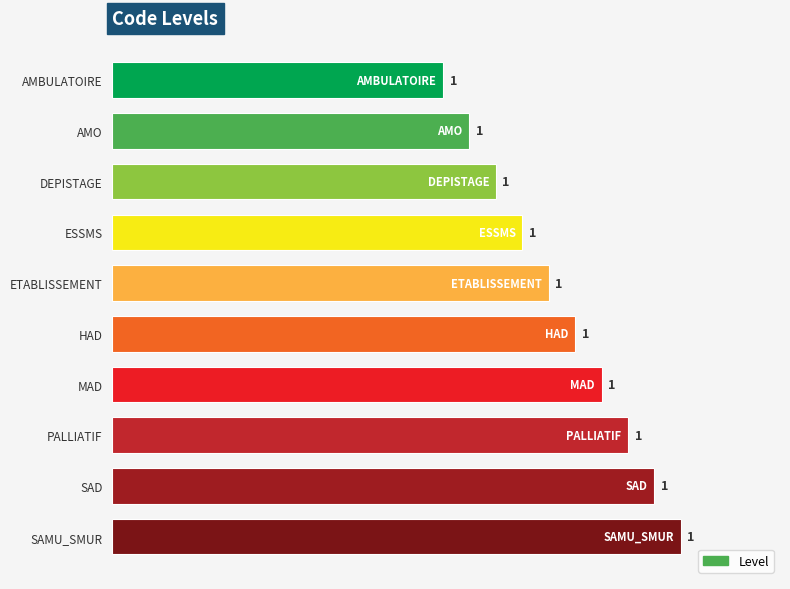

What is the difference between the second highest and minimum values?

0.6